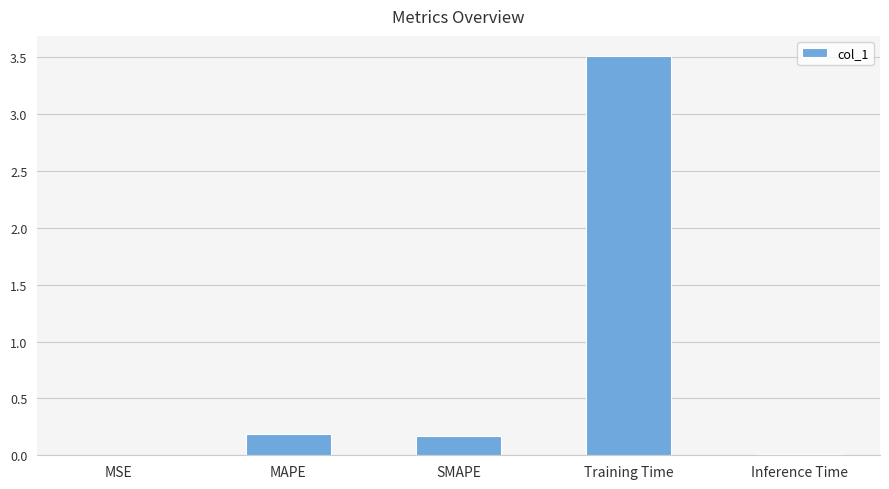

True or false: the data shows 3.5 at Training Time.

True